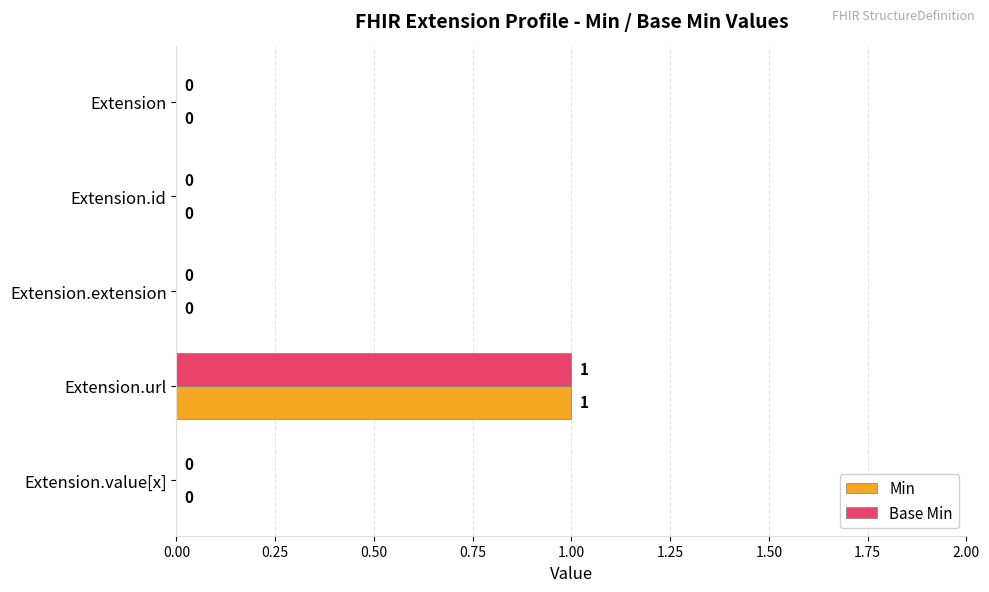

Which label corresponds to the largest value in the chart?

Extension.url